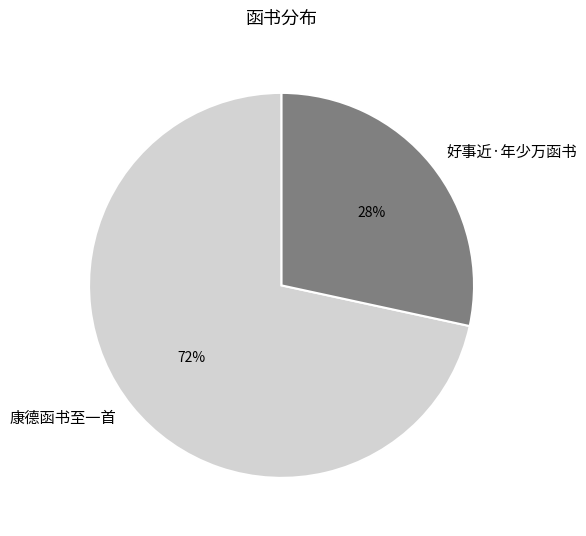

To the nearest percent, what portion does 康德函书至一首 represent?

72%